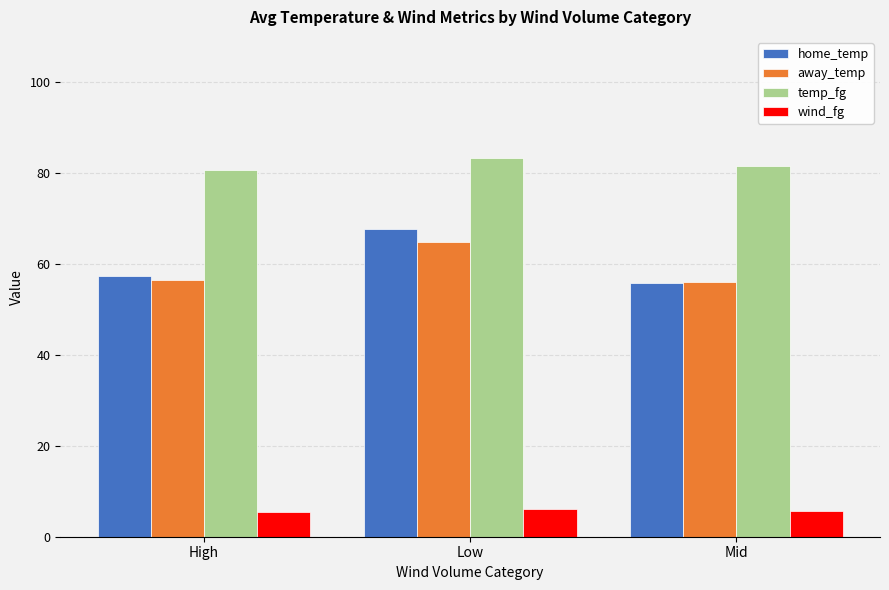

List the series in order of their peak value, lowest first.

wind_fg, away_temp, home_temp, temp_fg